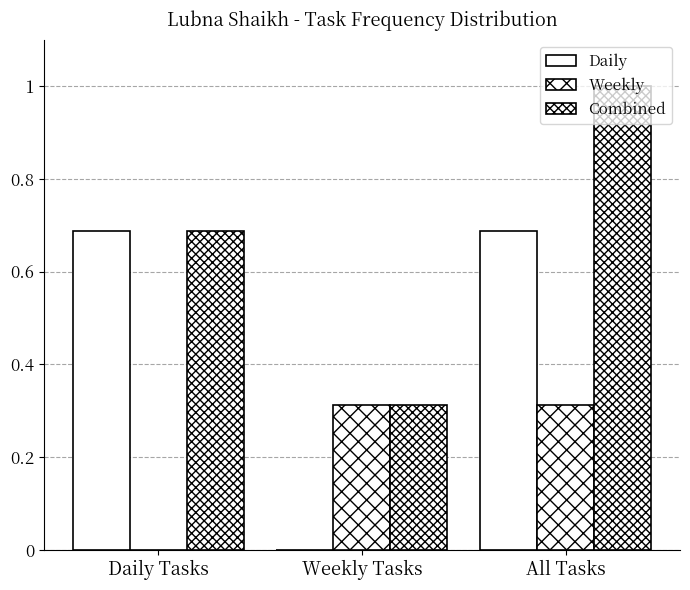

Count the number of categories in the chart.

3